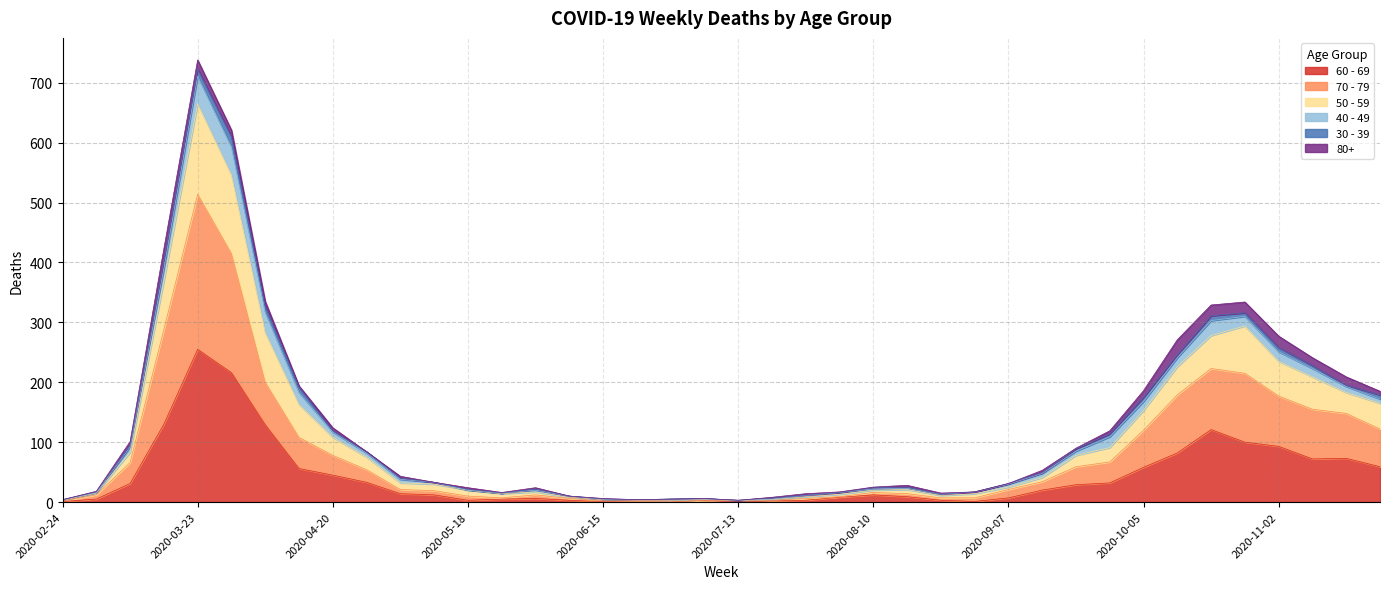

Which category has the highest value in the 60 - 69 series?

2020-03-23